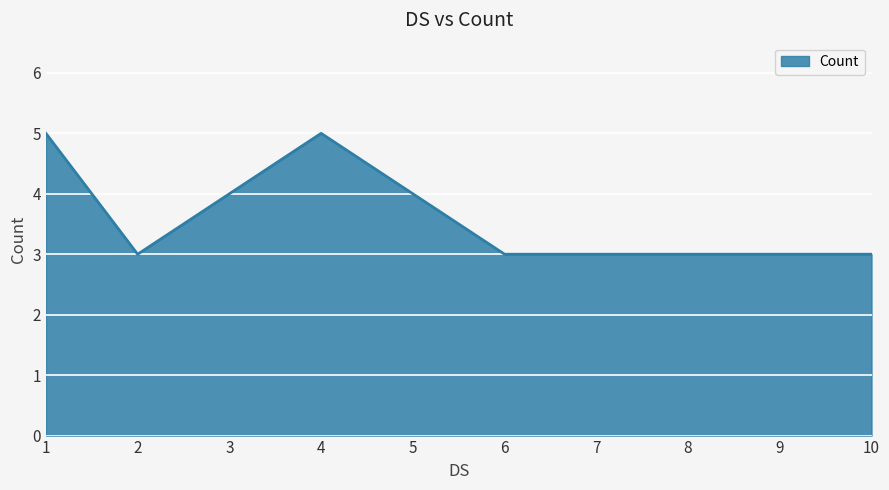

Reading right to left, extract all data points from this chart.

10=3	9=3	8=3	7=3	6=3	5=4	4=5	3=4	2=3	1=5